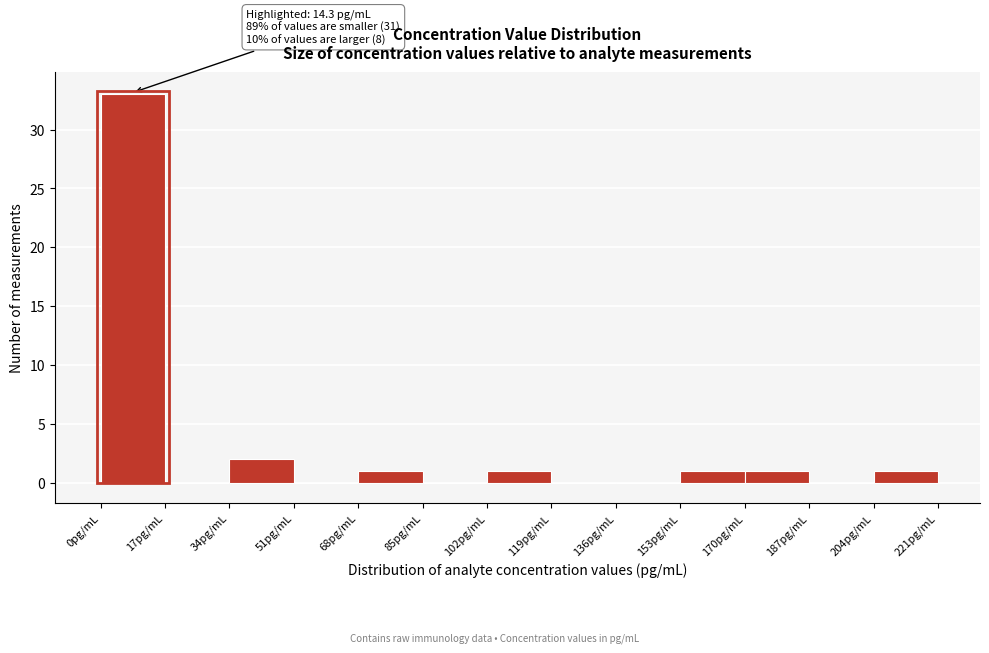

Which range on the x-axis has the tallest bar?

0 to 17